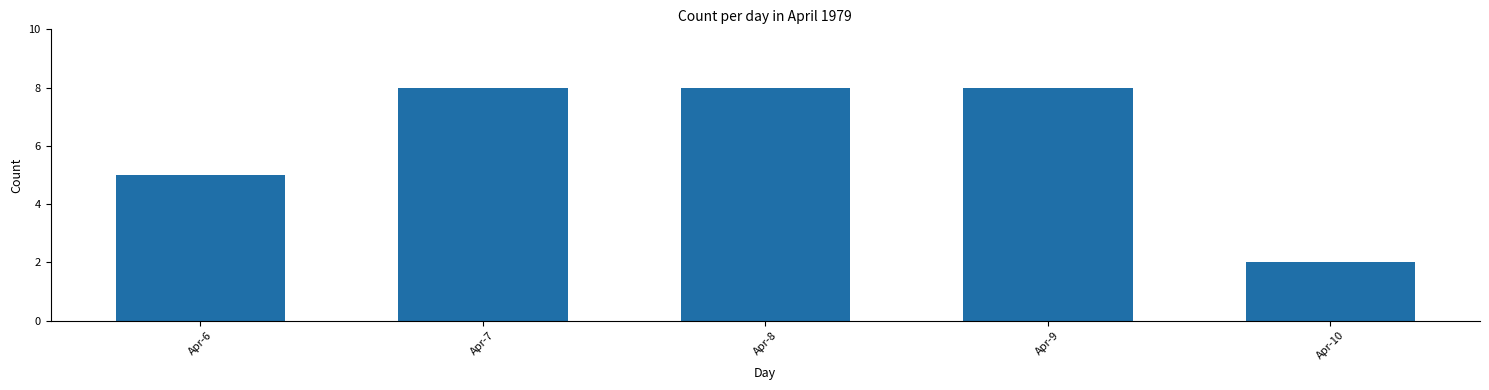

How many bars are there in total?

5